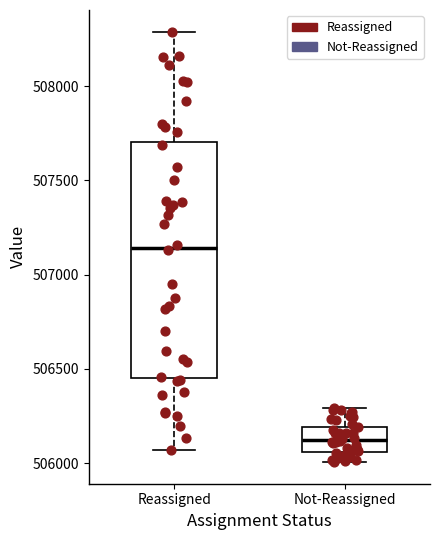

Reading left to right, transcribe this box plot: for each box, give where its median line is, the range the box spans, and where its two whiskers end, as read against the y-axis. The values are not printed on the chart, so give them approximately, as read against the axis.

Reassigned: median 507150, box 506450 to 507700, whiskers 506050 to 508300
Not-Reassigned: median 506100, box 506050 to 506200, whiskers 506000 to 506300